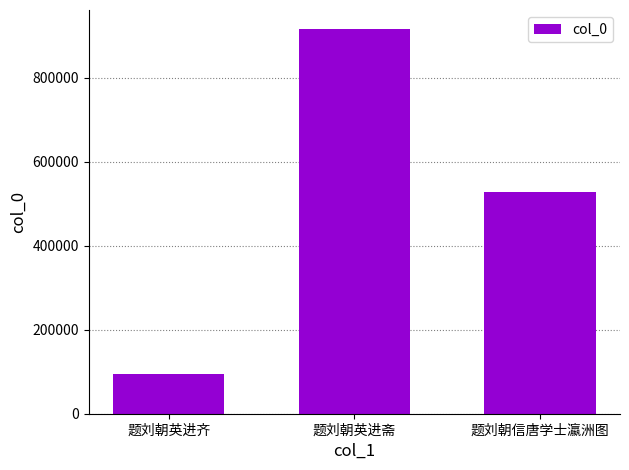

What is the difference between the maximum and minimum values?

820980